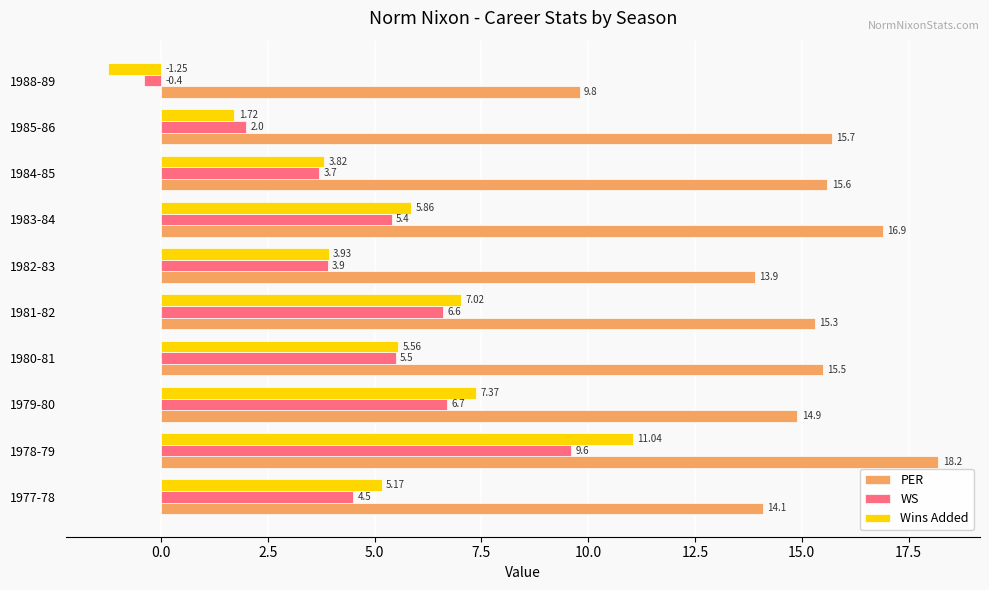

What is the average value of the WS series?

4.8